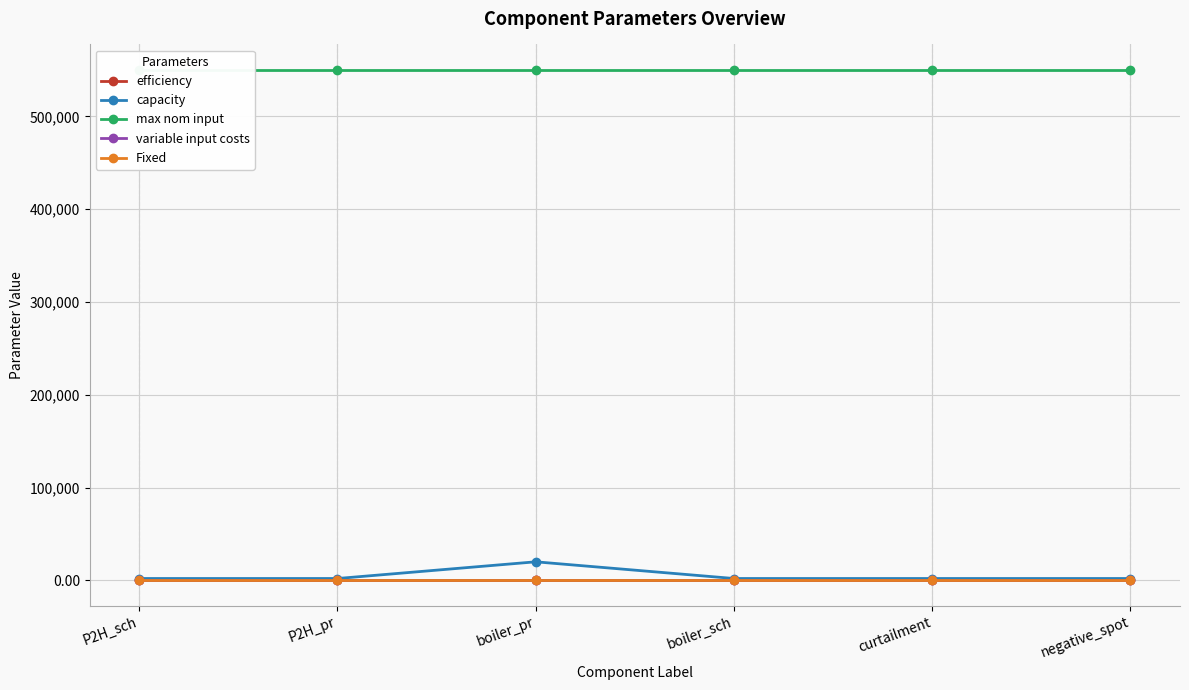

Which label corresponds to the largest value in the chart?

P2H_sch